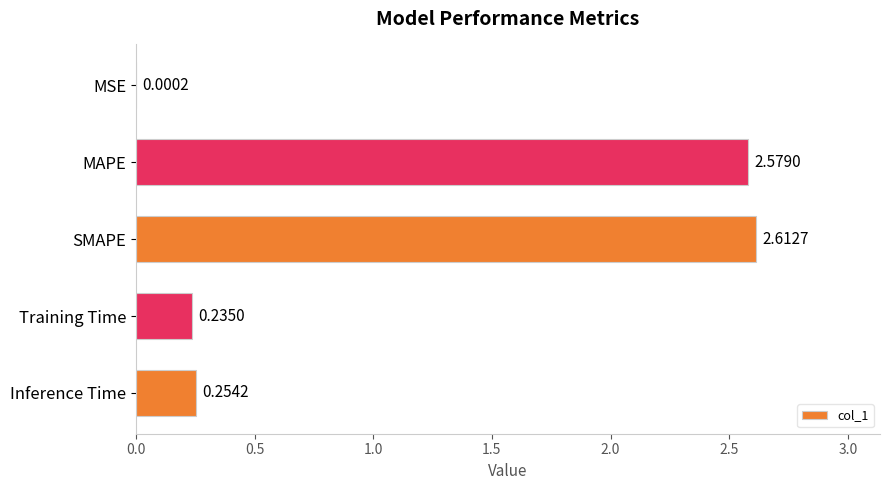

Which has a higher value, MSE or MAPE?

MAPE